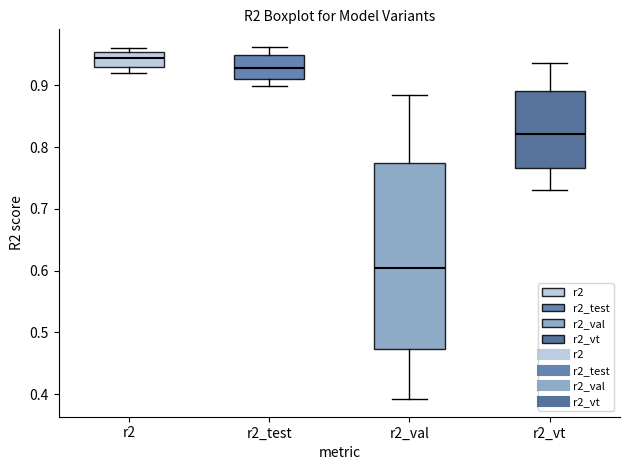

Which box is the tallest, from its lower edge to its upper edge?

r2_val